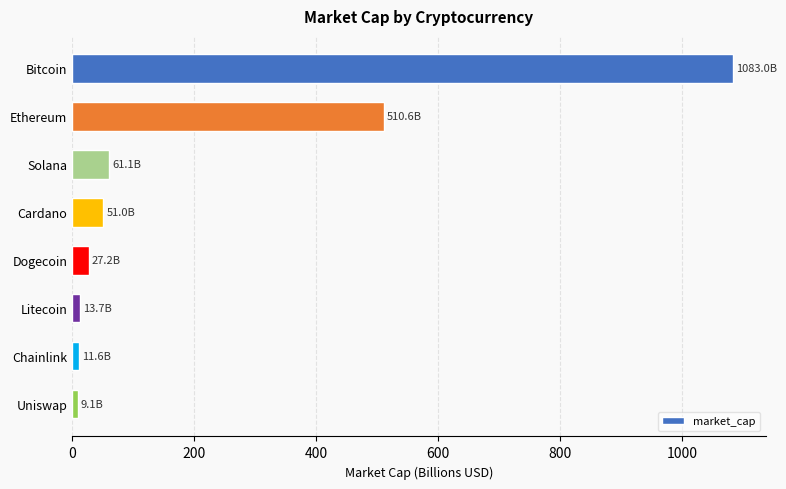

Between Bitcoin and Litecoin, which is larger?

Bitcoin